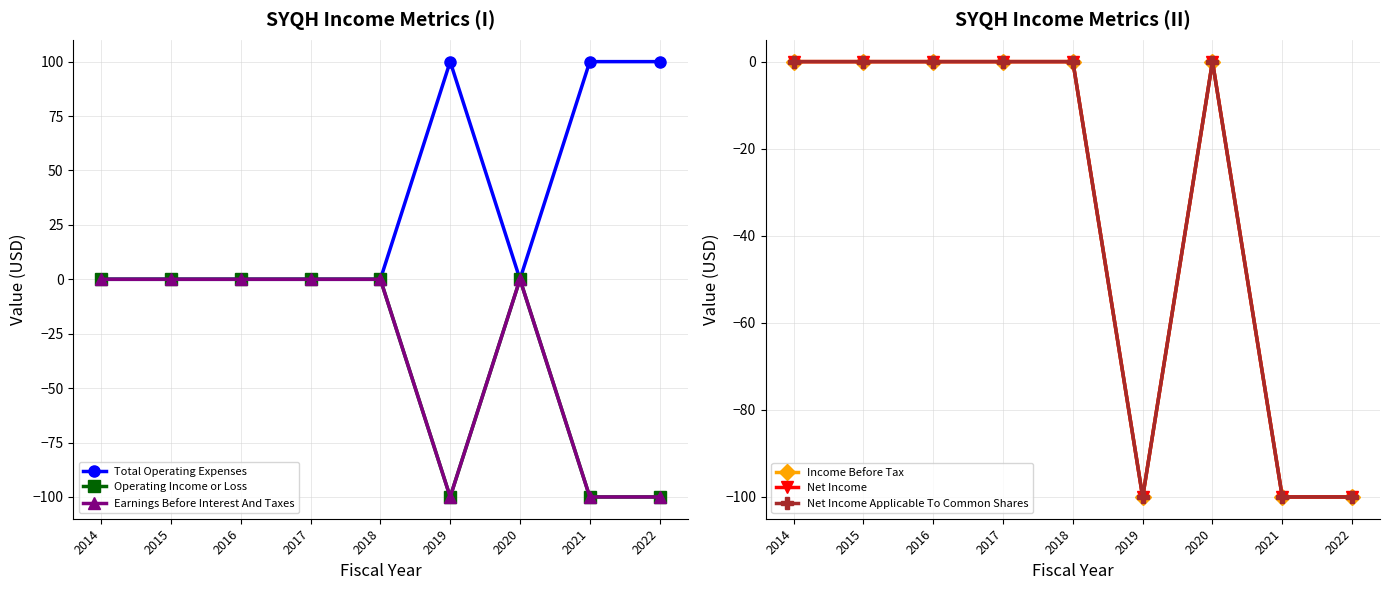

Is the value of Earnings Before Interest And Taxes at 2017 greater than the value of Net Income Applicable To Common Shares at 2020?

No